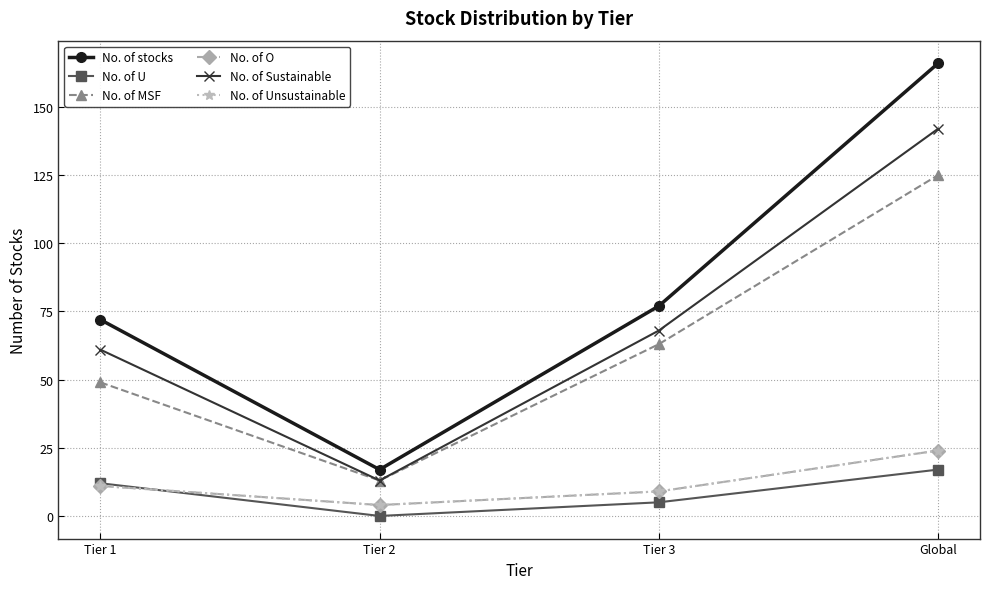

Is this an area chart (filled region under the line)?

No